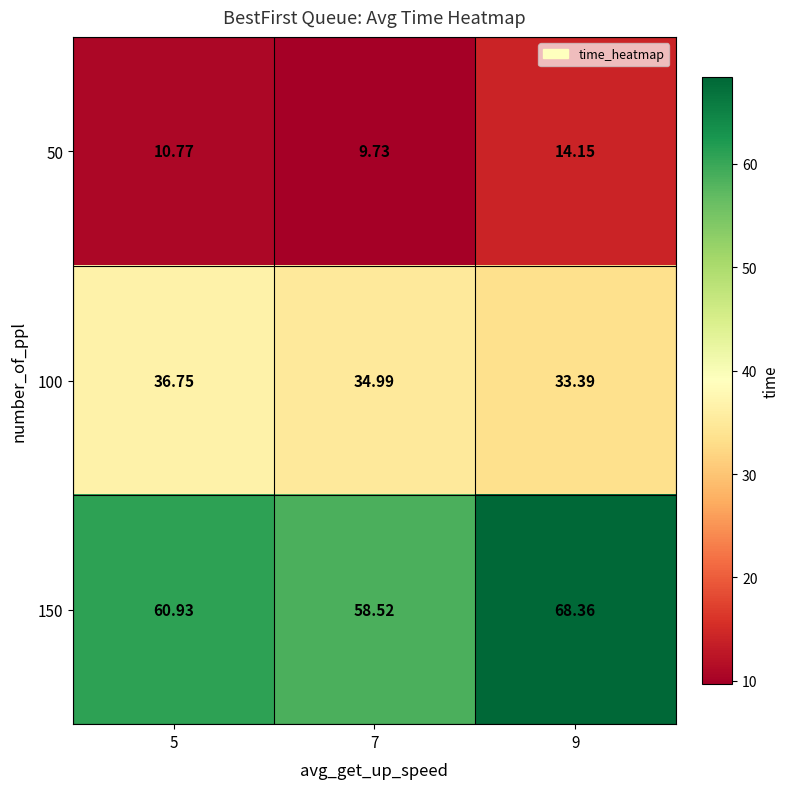

Is the value of 100 at 9 greater than the value of 150 at 9?

No